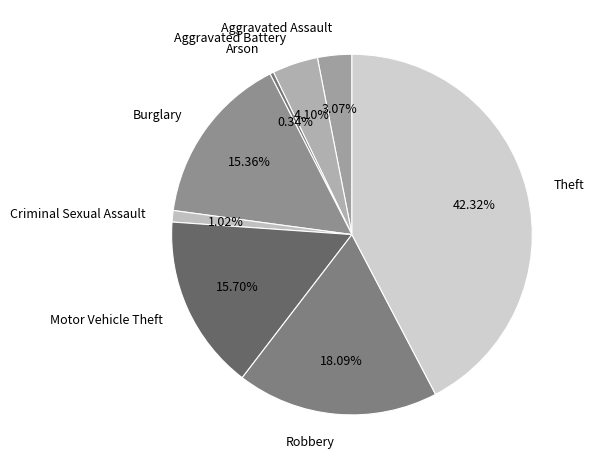

Does Motor Vehicle Theft represent more than half of the total?

No